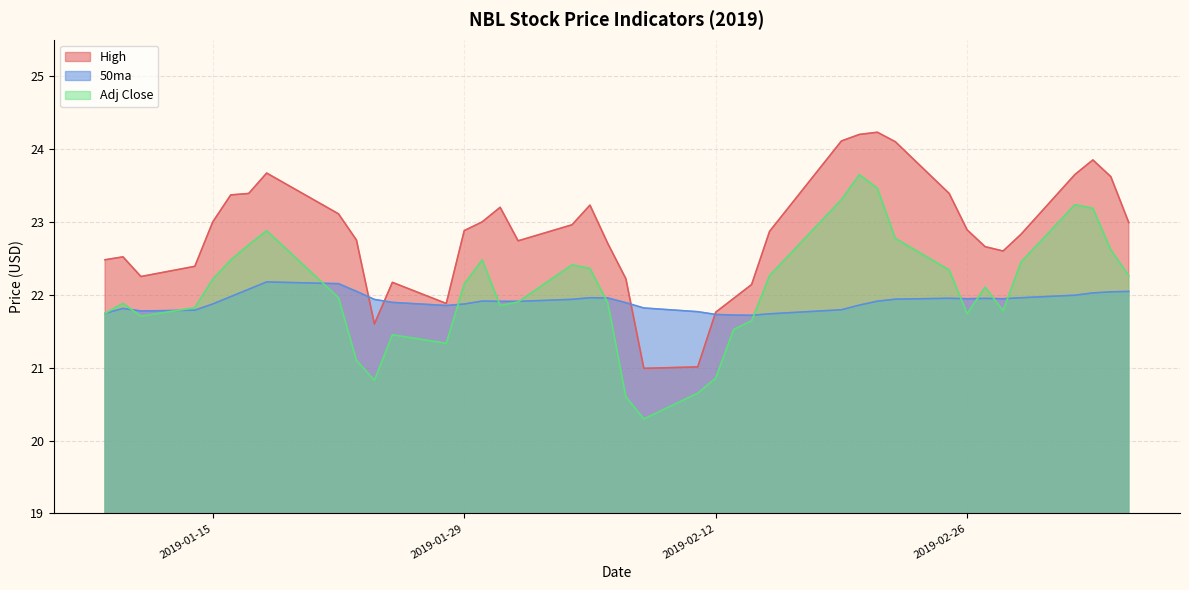

Between which two adjacent categories do 50ma and High first intersect?

2019-01-23 and 2019-01-24